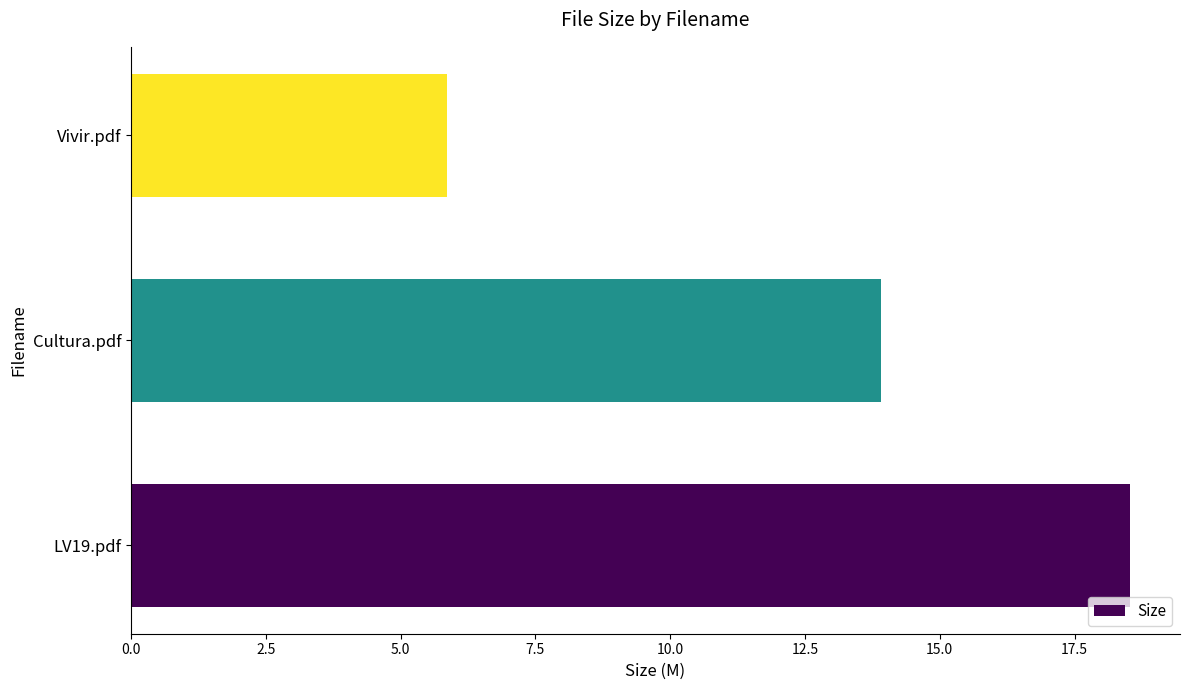

True or false: the data shows 18.5 at LV19.pdf.

True